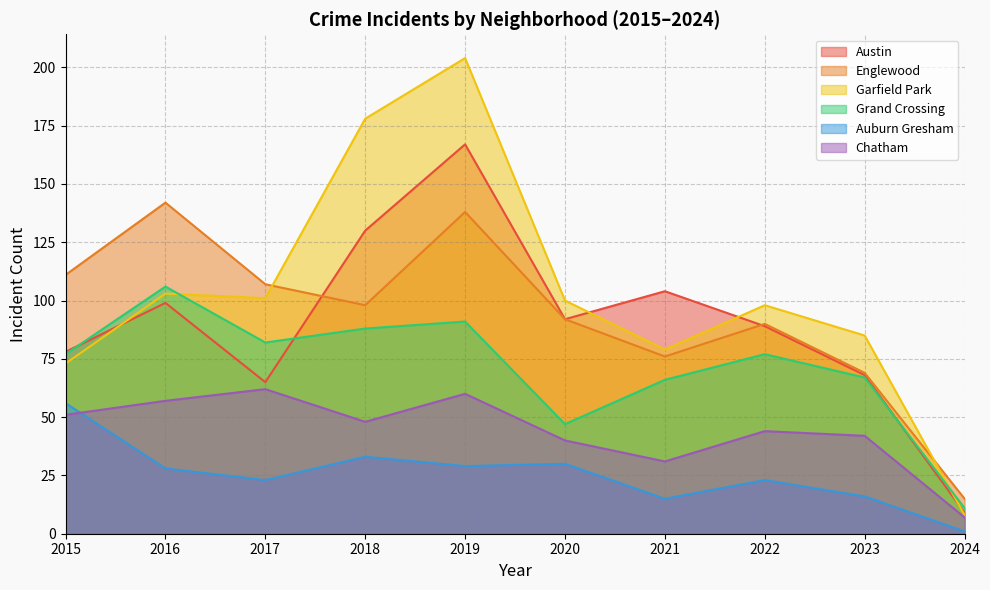

True or false: Auburn Gresham has more than 1 interior local peaks.

True